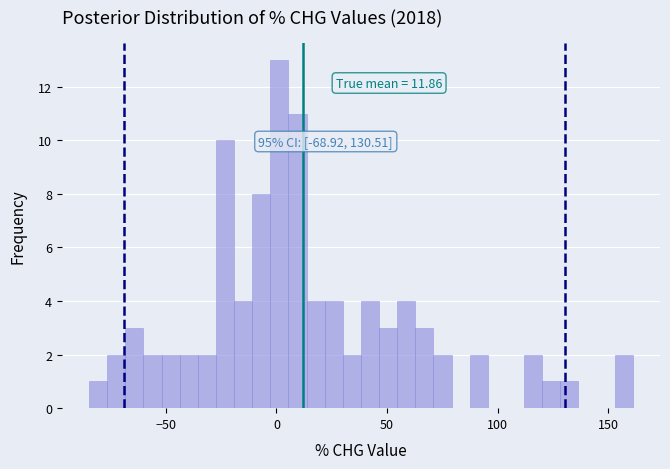

Read against the x-axis, roughly where is the centre of the tallest bar?

0